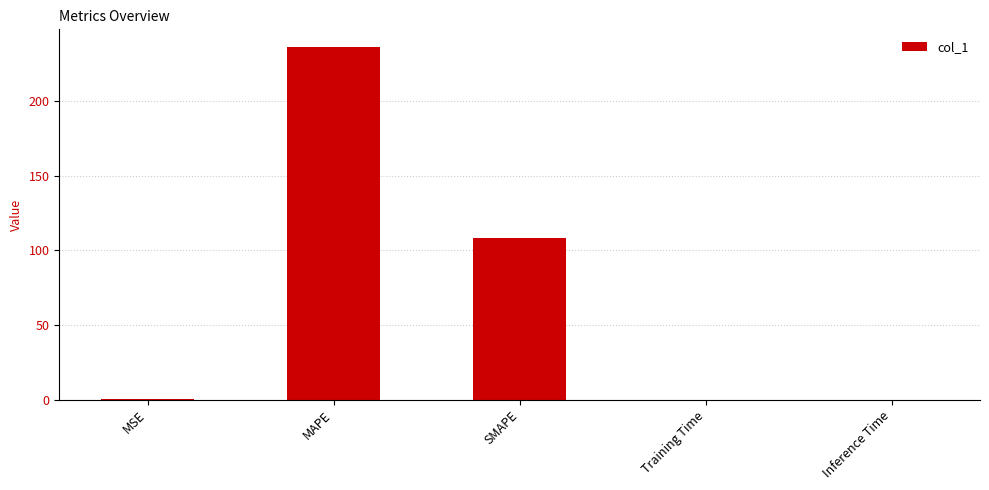

True or false: the data shows 0.0 at Inference Time.

True